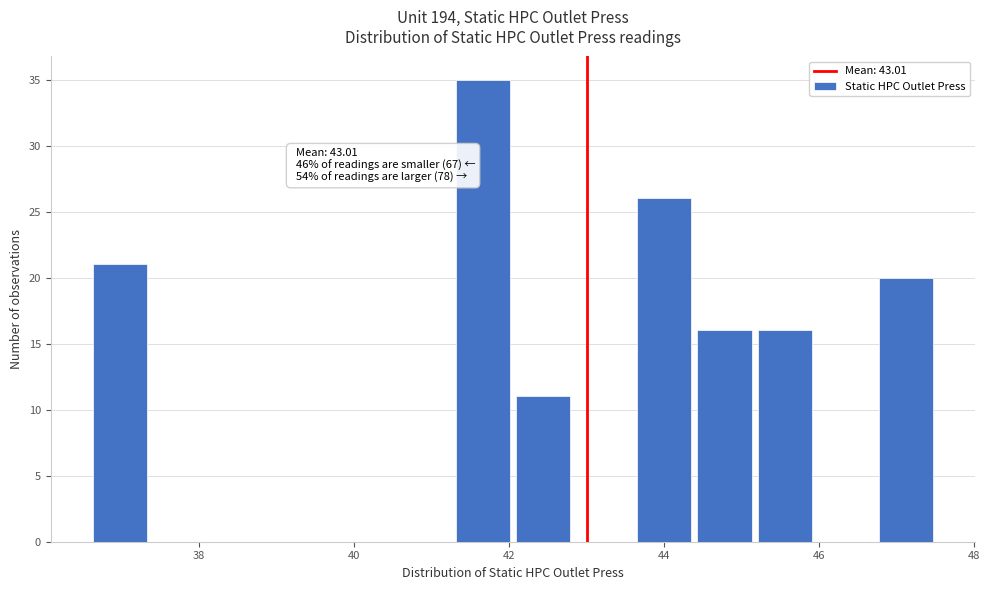

Around what value on the x-axis is the tallest bar? Give the approximate position of its centre, as read against the axis.

41.6